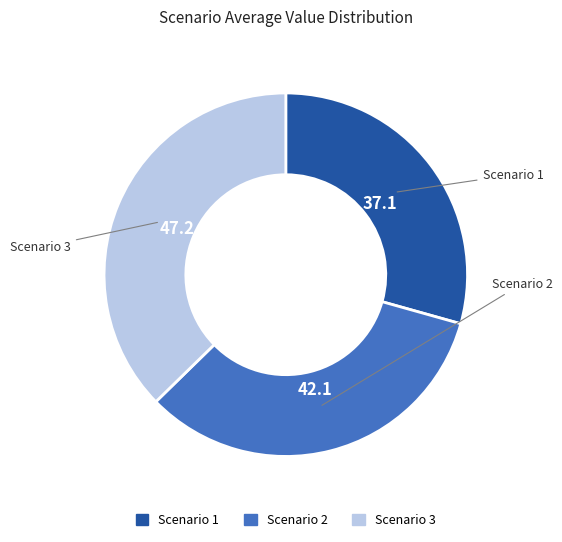

Do Scenario 1 and Scenario 3 together represent more than half of the pie?

Yes